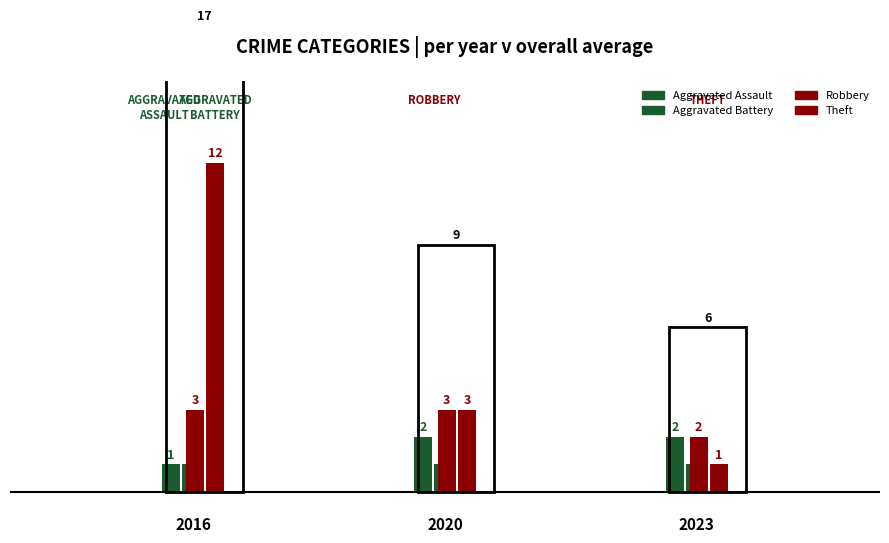

Read the Theft value at 2016, to the nearest 5.

10